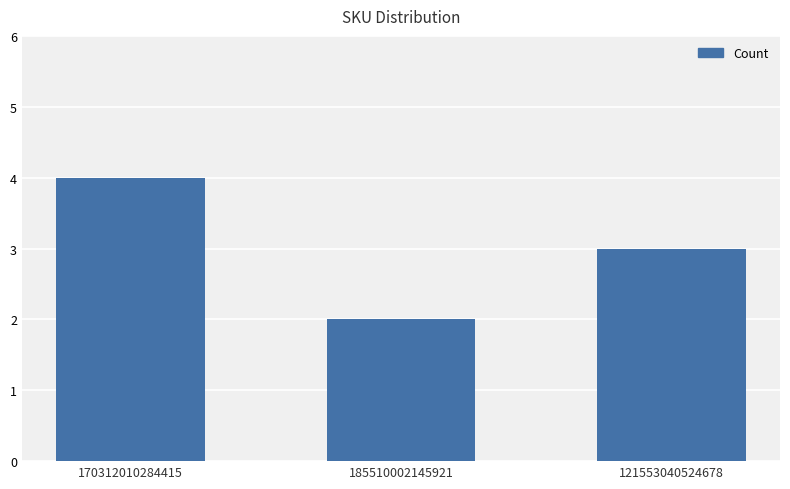

At which label does the data first exceed 3?

170312010284415